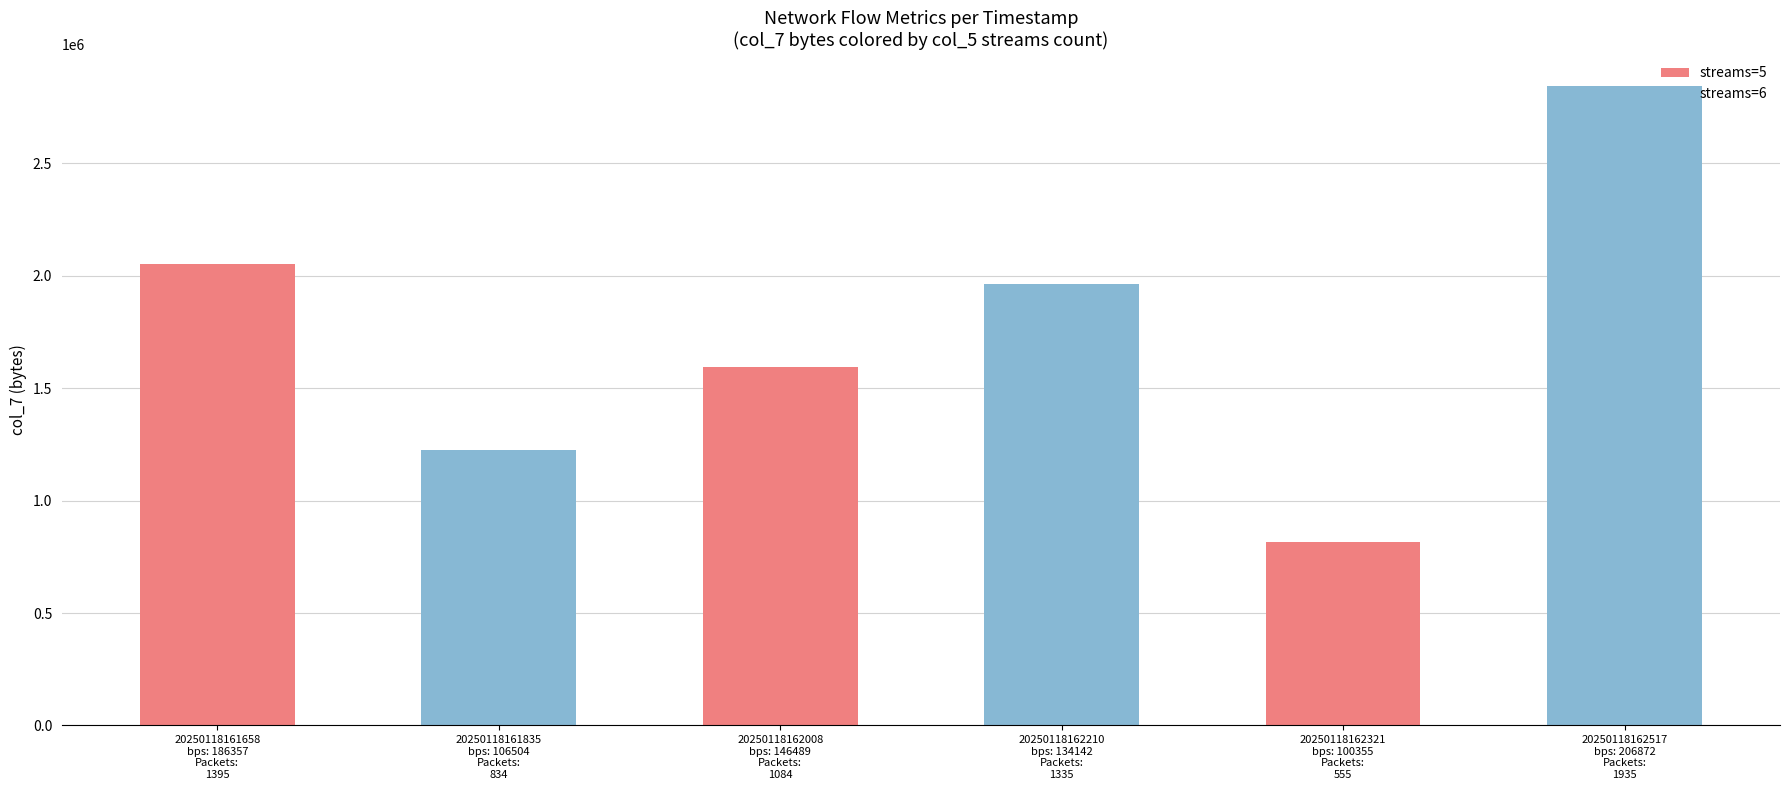

What is the average value of the col_7 (bytes) series?

1748810.0